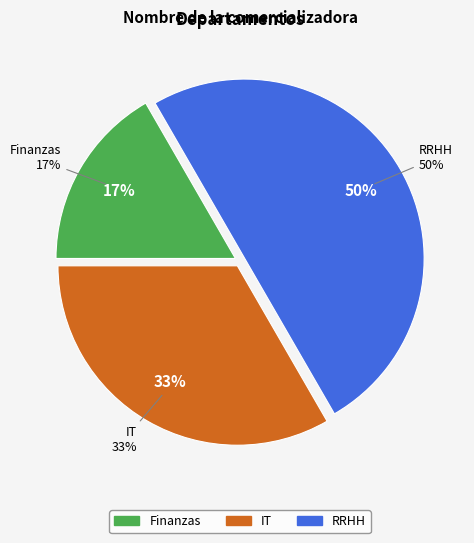

The Finanzas slice represents 17% of the pie. True or false?

True